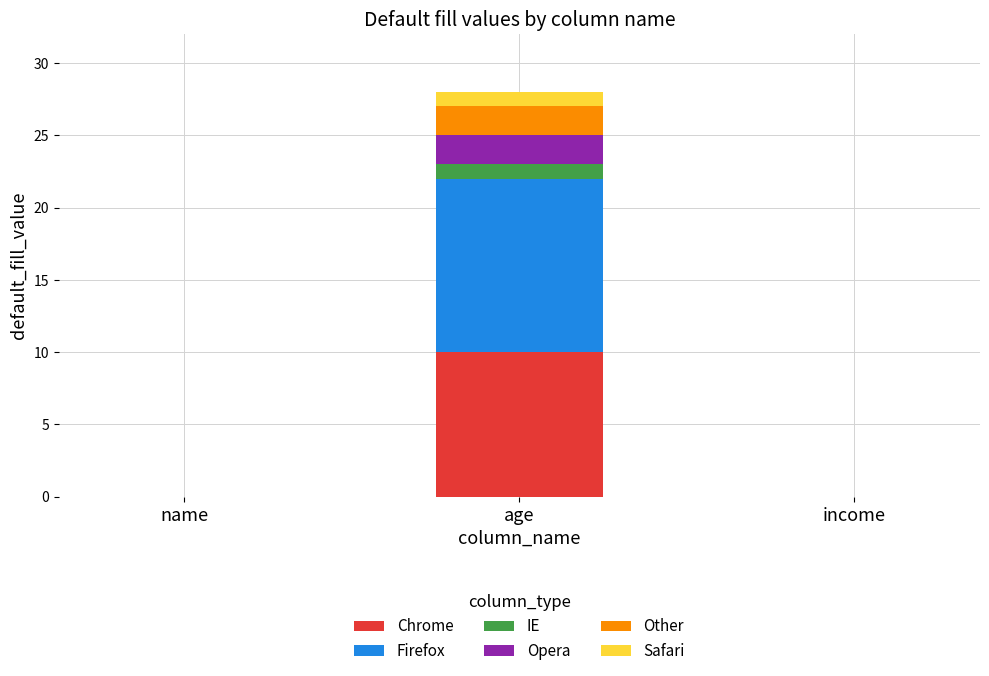

At which category is the sum across all series the highest?

age